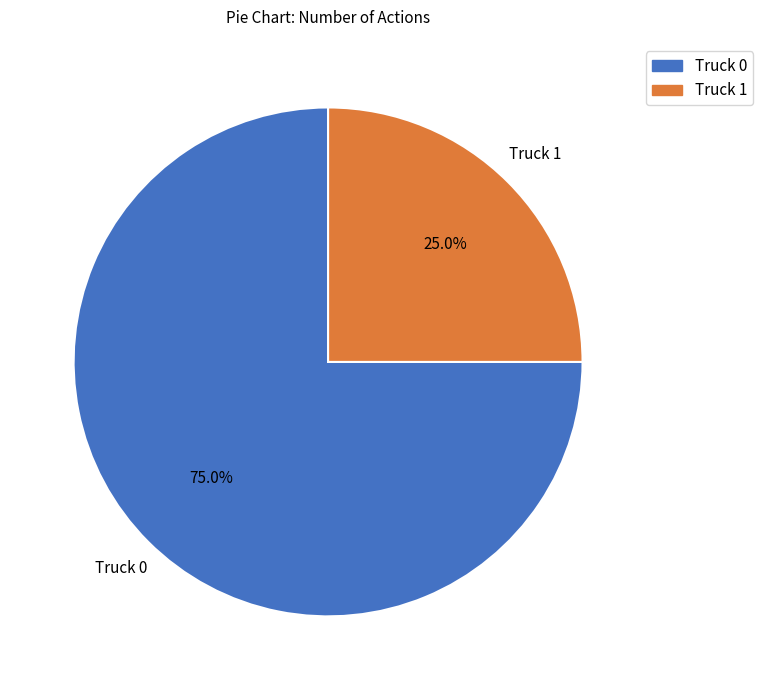

How many slices are in this pie chart?

2